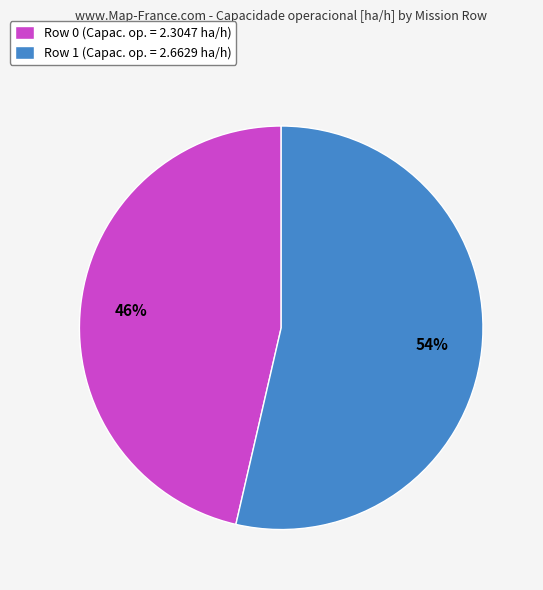

What percentage is the Row 1 slice, to the nearest percent?

54%